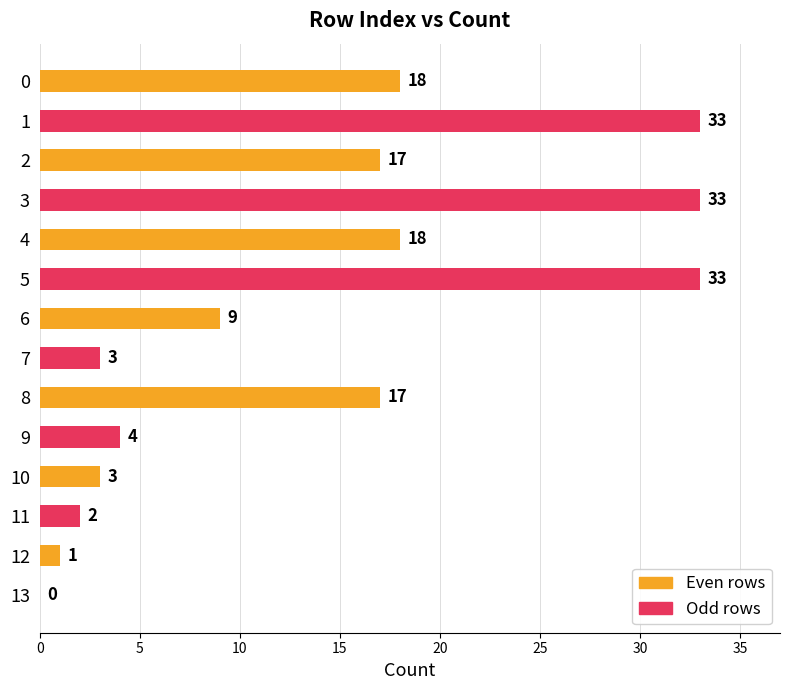

Are the bars horizontal?

Yes